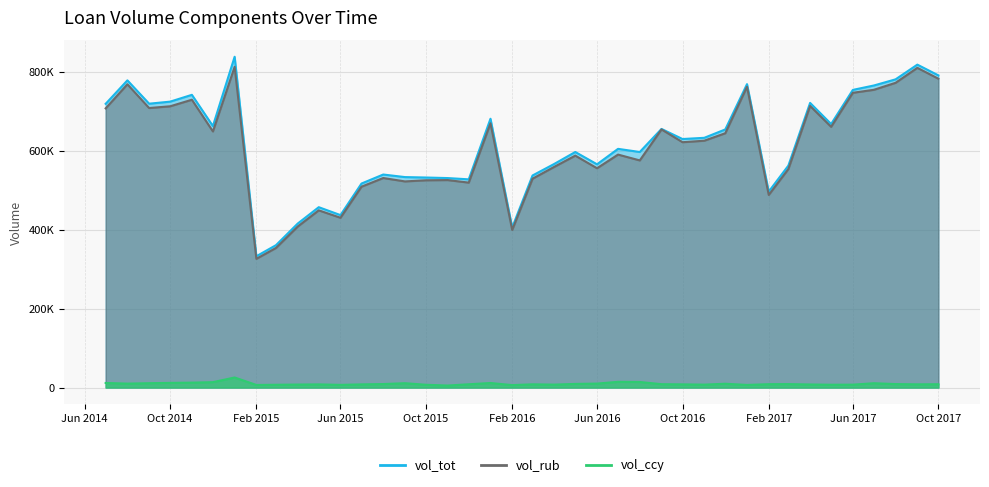

What is the average value of the vol_rub series?

605743